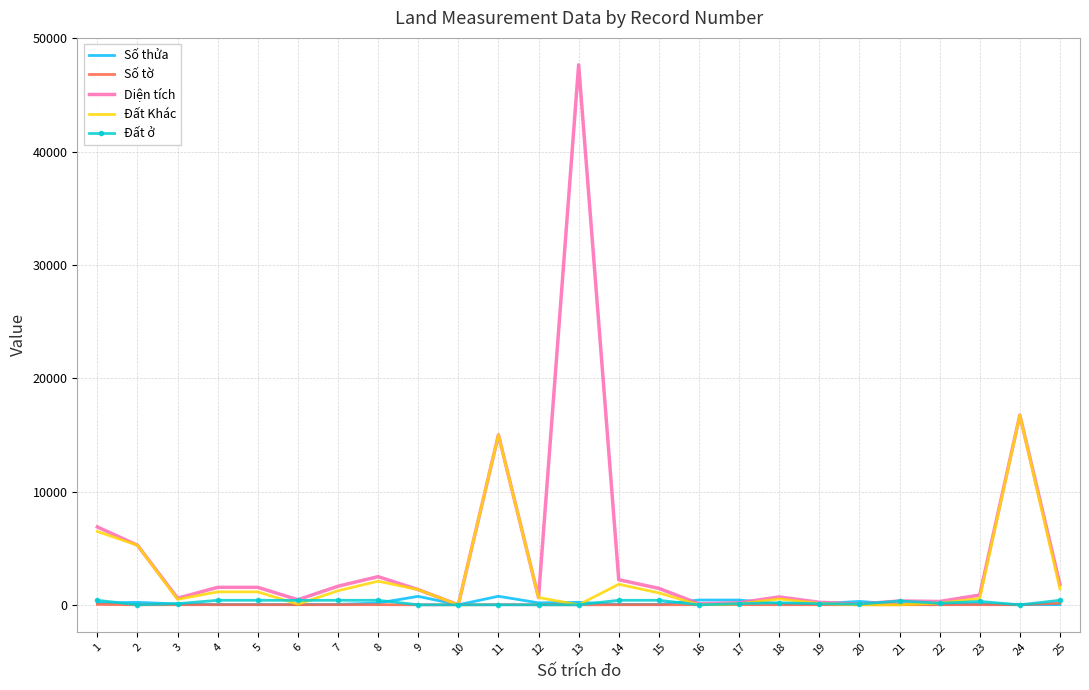

What is the difference between the Diện tích values at 24 and 6?

16295.3